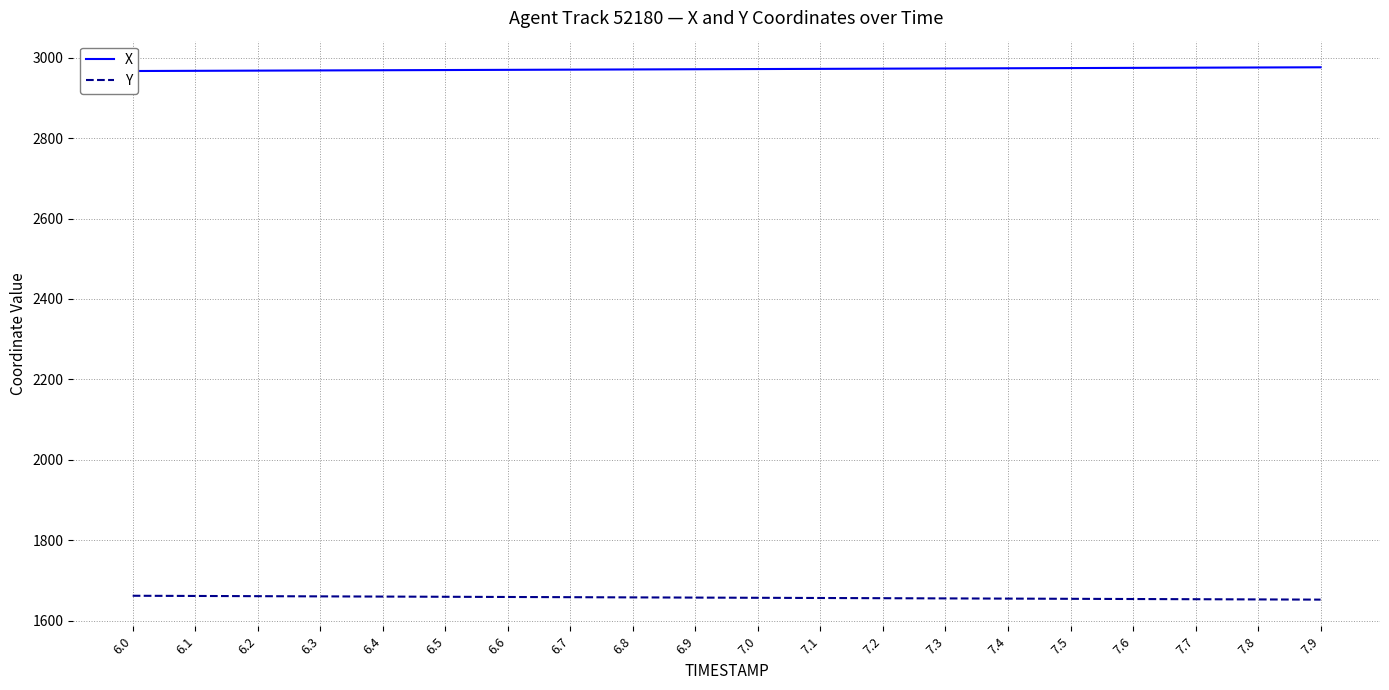

What is the lowest value of the Y series?

1652.3